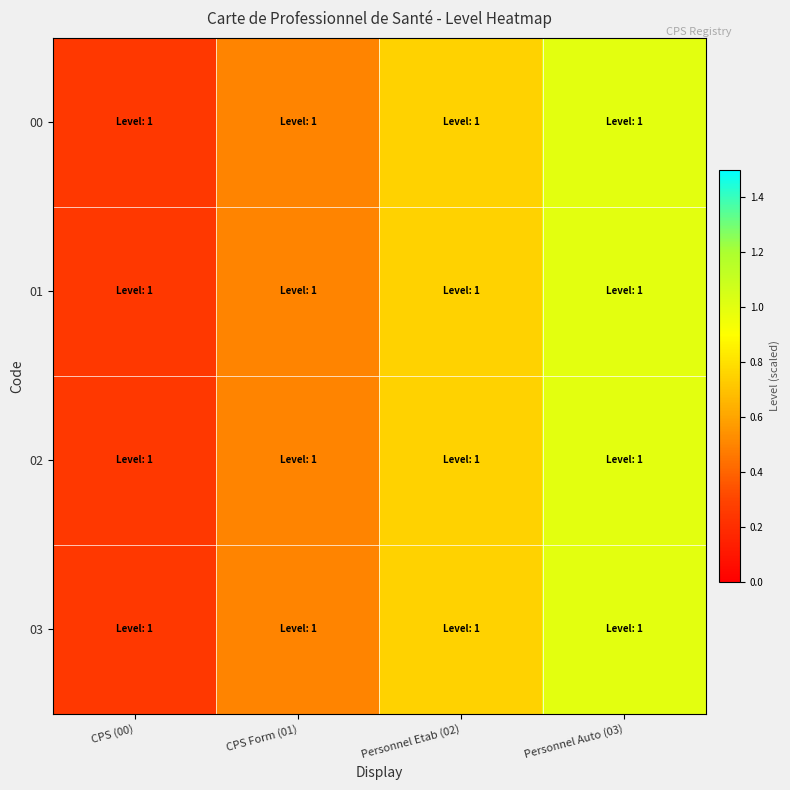

Reading left to right, list all the values displayed in this chart.

00: CPS (00)=0.2	CPS Form (01)=0.5	Personnel Etab (02)=0.8	Personnel Auto (03)=1.0
01: CPS (00)=0.2	CPS Form (01)=0.5	Personnel Etab (02)=0.8	Personnel Auto (03)=1.0
02: CPS (00)=0.2	CPS Form (01)=0.5	Personnel Etab (02)=0.8	Personnel Auto (03)=1.0
03: CPS (00)=0.2	CPS Form (01)=0.5	Personnel Etab (02)=0.8	Personnel Auto (03)=1.0